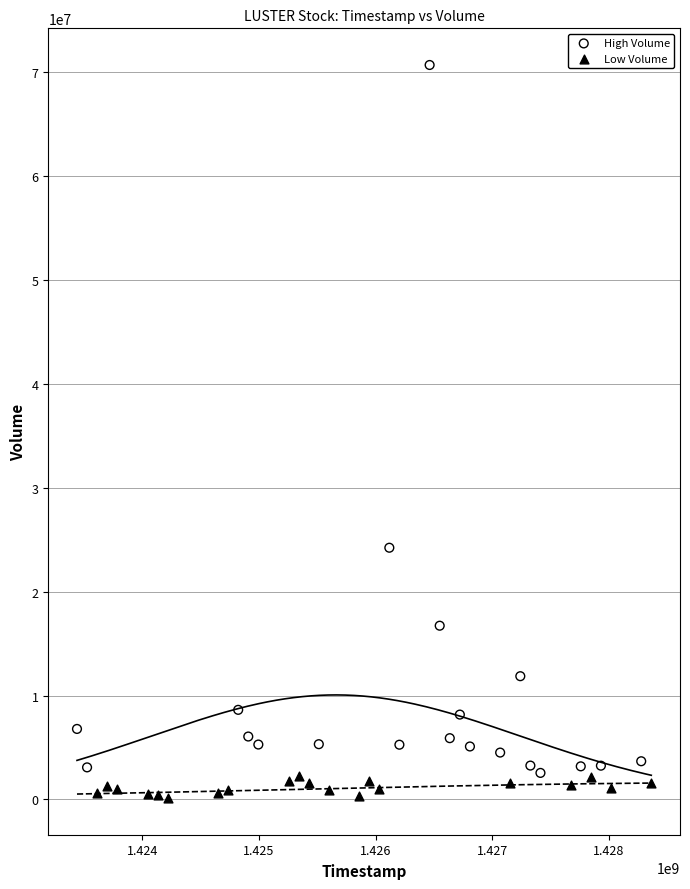

Which series reaches the maximum Y coordinate?

High Volume